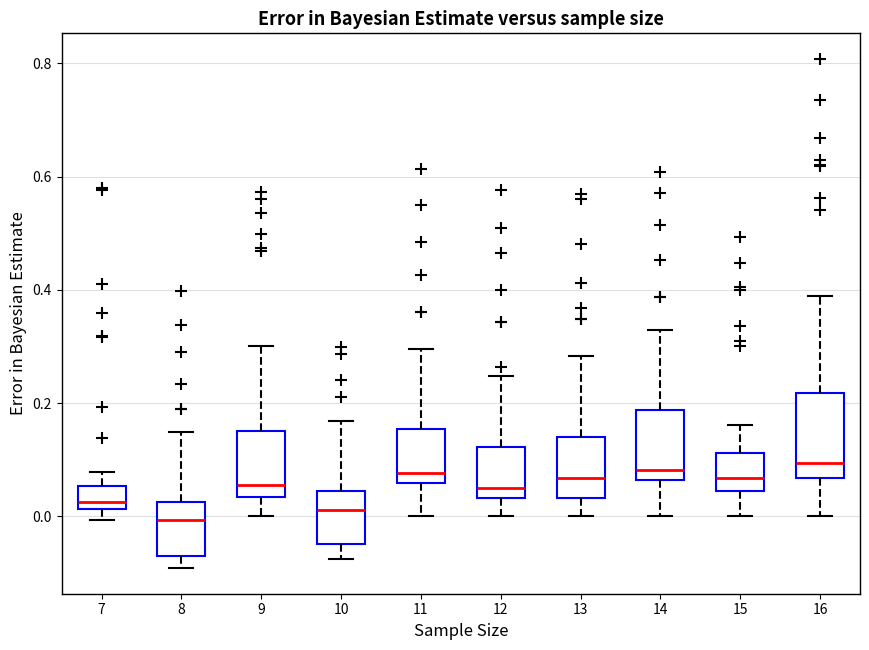

Reading left to right, transcribe this box plot: for each box, give where its median line is, the range the box spans, and where its two whiskers end, as read against the y-axis. The values are not printed on the chart, so give them approximately, as read against the axis.

7: median 0.02 (just above the box's lower edge), box 0.02 to 0.06, whiskers 0.00 to 0.08
8: median 0.00, box -0.08 to 0.02, whiskers -0.10 to 0.14
9: median 0.06, box 0.04 to 0.16, whiskers 0.00 to 0.30
10: median 0.02, box -0.04 to 0.04, whiskers -0.08 to 0.16
11: median 0.08, box 0.06 to 0.16, whiskers 0.00 to 0.30
12: median 0.06, box 0.04 to 0.12, whiskers 0.00 to 0.24
13: median 0.06, box 0.04 to 0.14, whiskers 0.00 to 0.28
14: median 0.08, box 0.06 to 0.18, whiskers 0.00 to 0.32
15: median 0.06, box 0.04 to 0.12, whiskers 0.00 to 0.16
16: median 0.10, box 0.06 to 0.22, whiskers 0.00 to 0.38